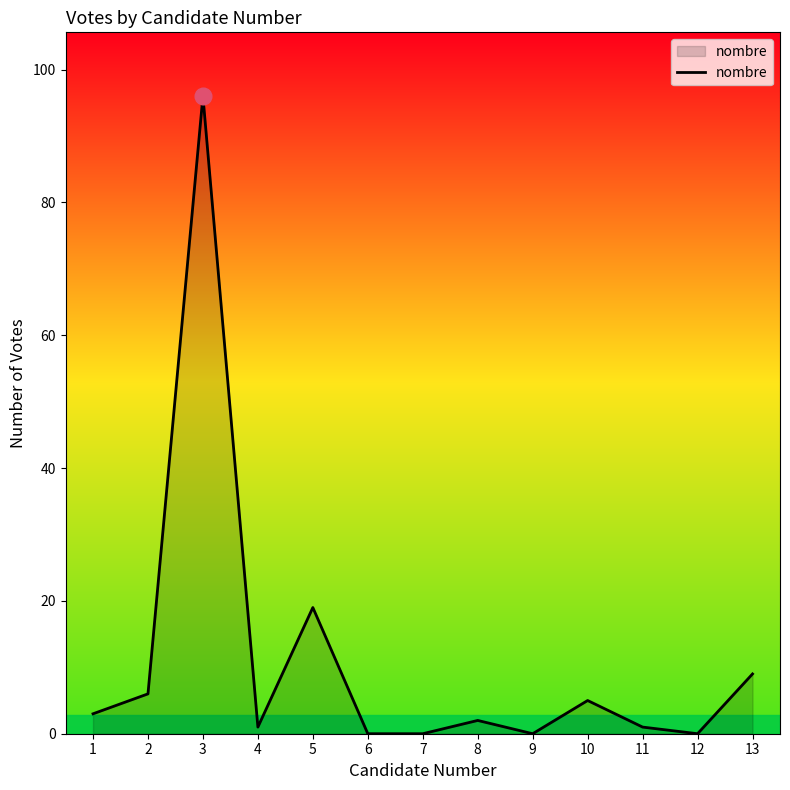

How many lines are shown in the chart?

1